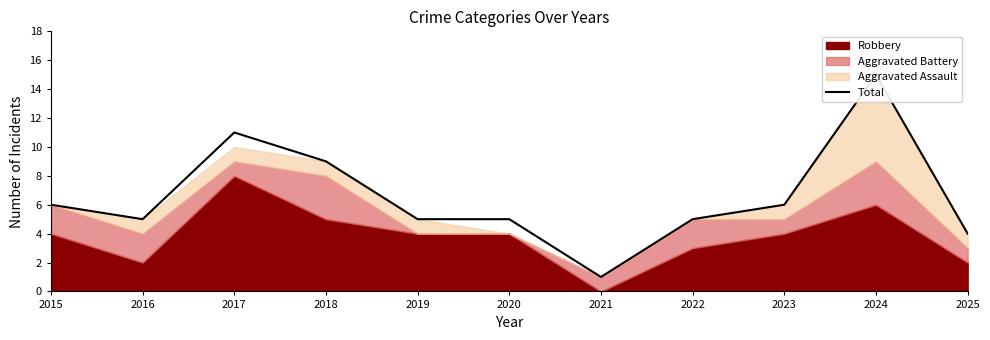

Count the number of values greater than 5.

5